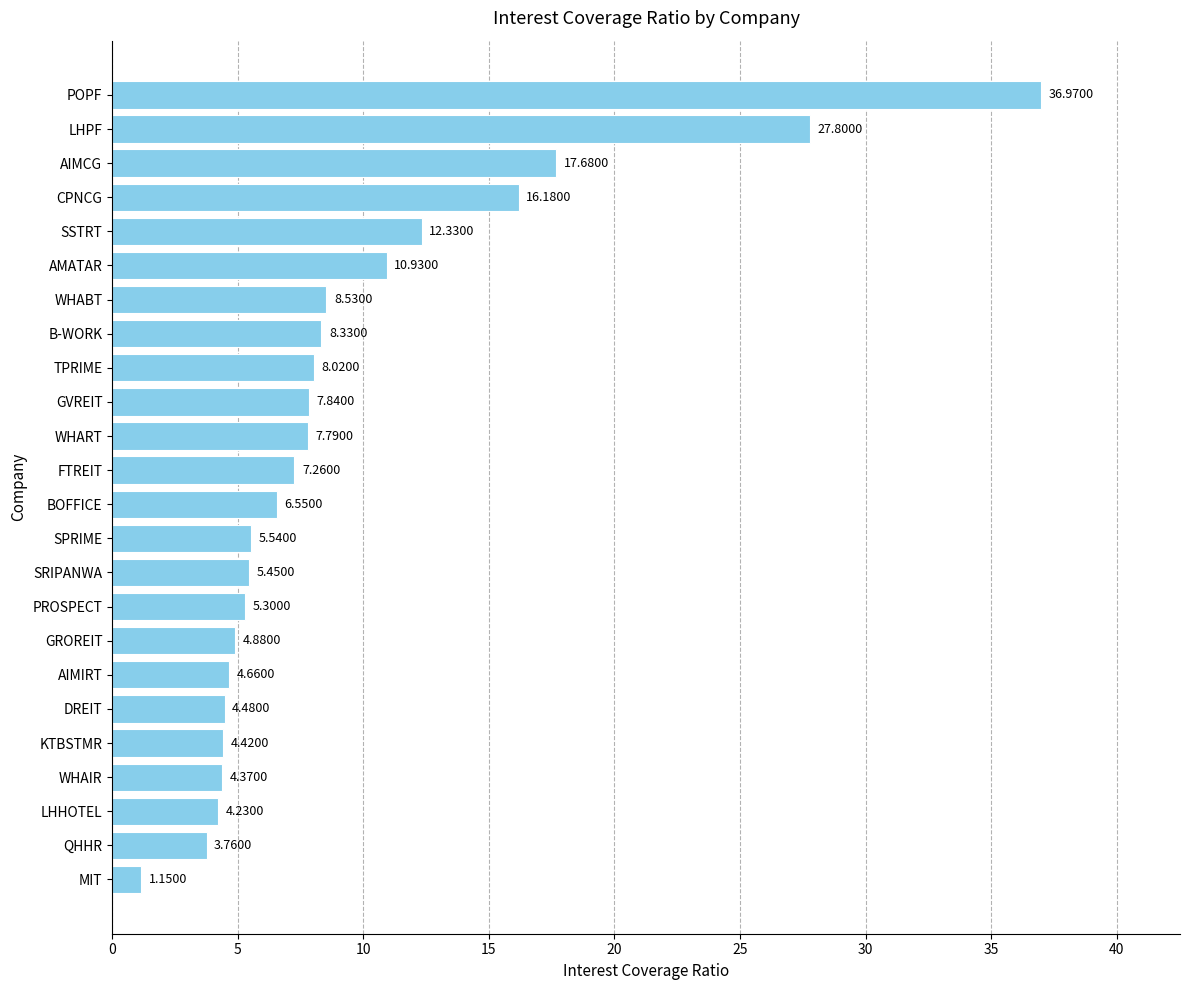

What is the difference between the values at POPF and CPNCG?

20.8